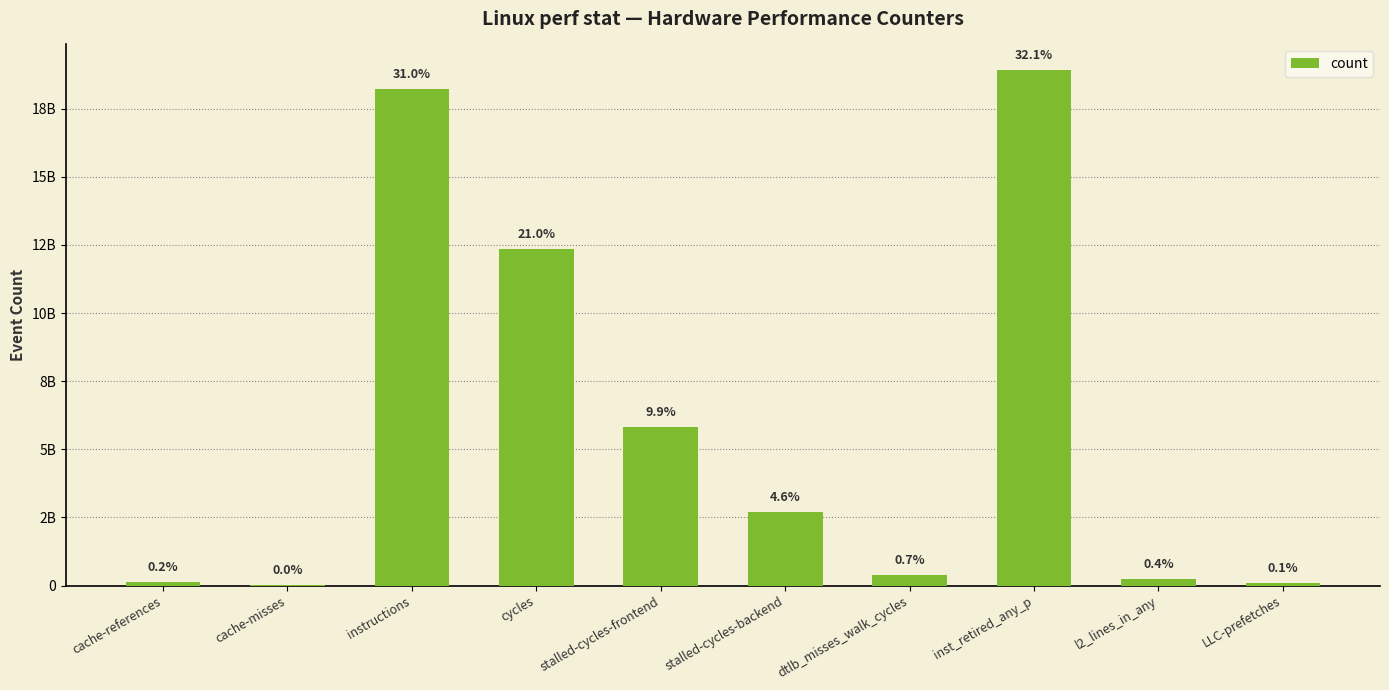

What is the maximum value shown in the chart?

18910599021